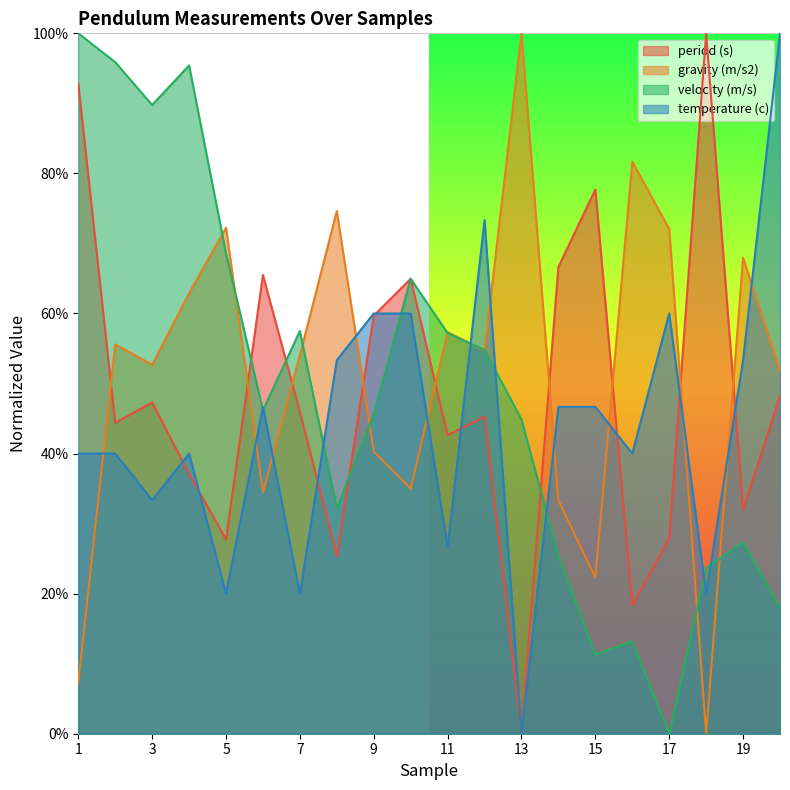

Reading left to right, extract all data points from this chart.

period (s): 1=0.9	2=0.4	3=0.5	4=0.4	5=0.3	6=0.7	7=0.5	8=0.3	9=0.6	10=0.6	11=0.4	12=0.5	13=0.0	14=0.7	15=0.8	16=0.2	17=0.3	18=1.0	19=0.3	20=0.5
gravity (m/s2): 1=0.1	2=0.6	3=0.5	4=0.6	5=0.7	6=0.3	7=0.5	8=0.7	9=0.4	10=0.4	11=0.6	12=0.5	13=1.0	14=0.3	15=0.2	16=0.8	17=0.7	18=0.0	19=0.7	20=0.5
velocity (m/s): 1=1.0	2=1.0	3=0.9	4=1.0	5=0.7	6=0.5	7=0.6	8=0.3	9=0.5	10=0.6	11=0.6	12=0.5	13=0.4	14=0.3	15=0.1	16=0.1	17=0.0	18=0.2	19=0.3	20=0.2
temperature (c): 1=0.4	2=0.4	3=0.3	4=0.4	5=0.2	6=0.5	7=0.2	8=0.5	9=0.6	10=0.6	11=0.3	12=0.7	13=0.0	14=0.5	15=0.5	16=0.4	17=0.6	18=0.2	19=0.5	20=1.0